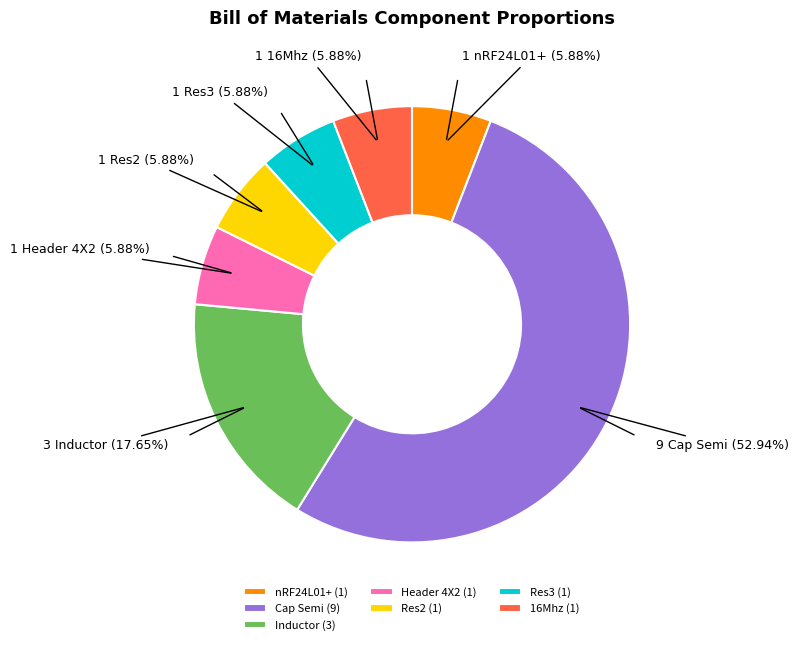

Is Cap Semi the majority of the pie?

Yes